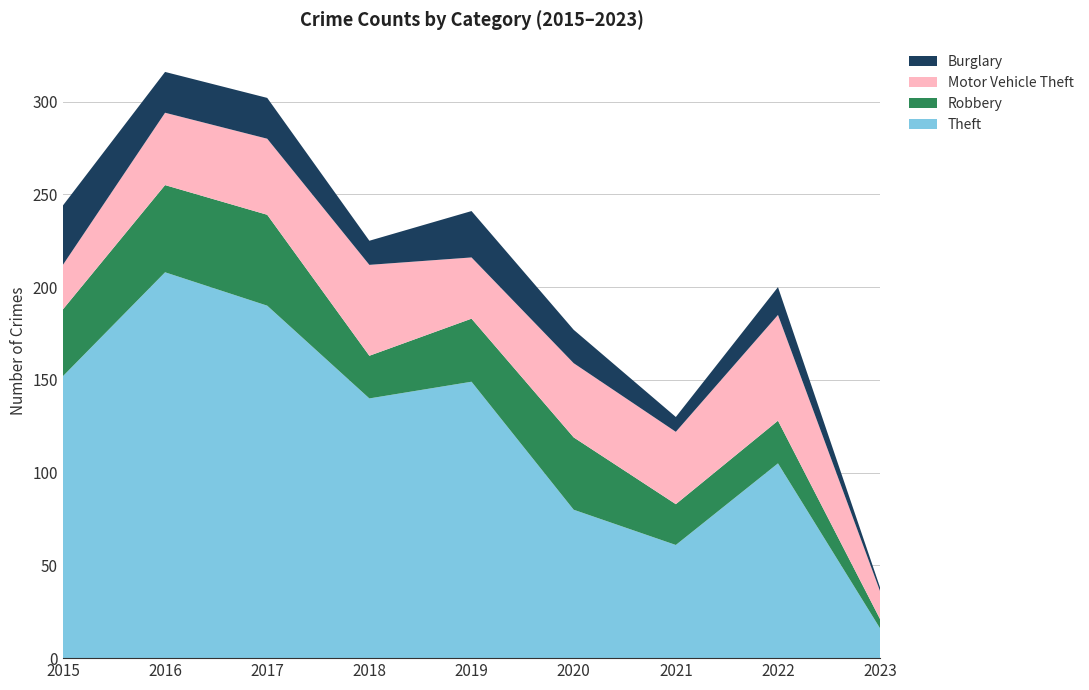

Reading right to left, extract all data points from this chart.

Theft: 2023=16	2022=105	2021=61	2020=80	2019=149	2018=140	2017=190	2016=208	2015=152
Robbery: 2023=5	2022=23	2021=22	2020=39	2019=34	2018=23	2017=49	2016=47	2015=36
Motor Vehicle Theft: 2023=15	2022=57	2021=39	2020=40	2019=33	2018=49	2017=41	2016=39	2015=24
Burglary: 2023=2	2022=15	2021=8	2020=18	2019=25	2018=13	2017=22	2016=22	2015=32